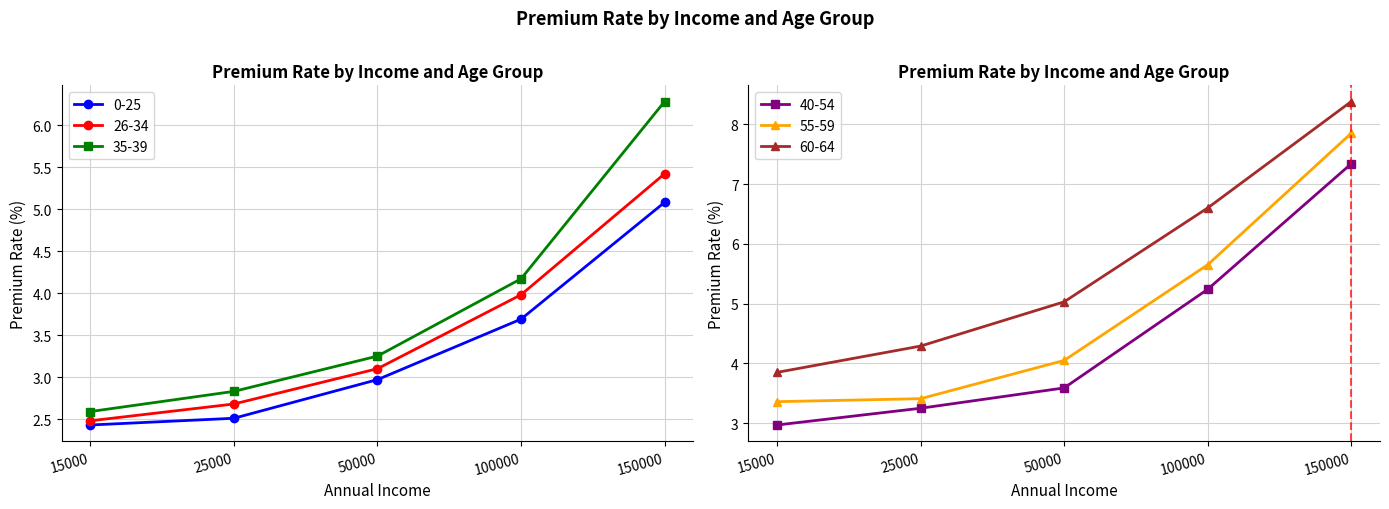

True or false: 26-34 and 40-54 cross at least once.

False